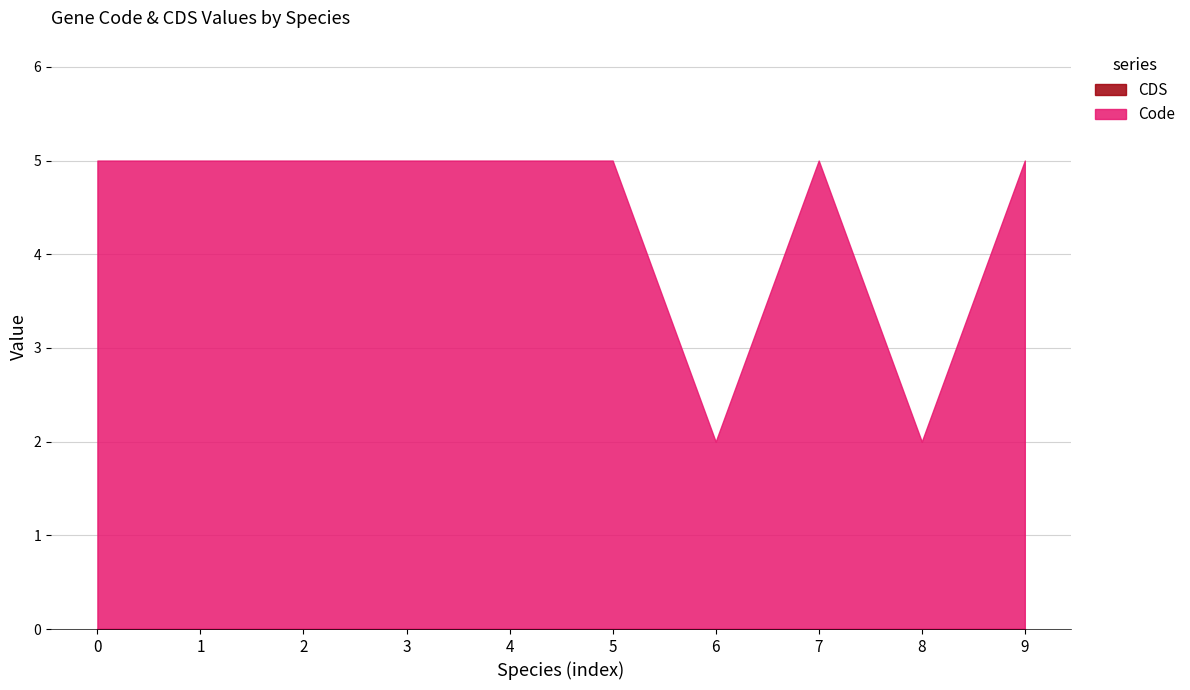

At how many categories does at least one series exceed 3?

8